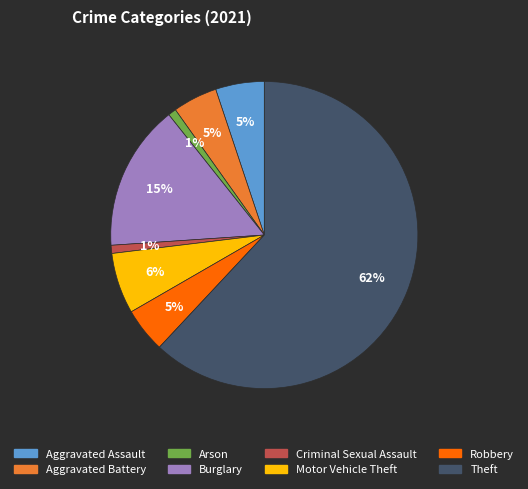

To the nearest percent, what percentage of the pie is Theft?

62%